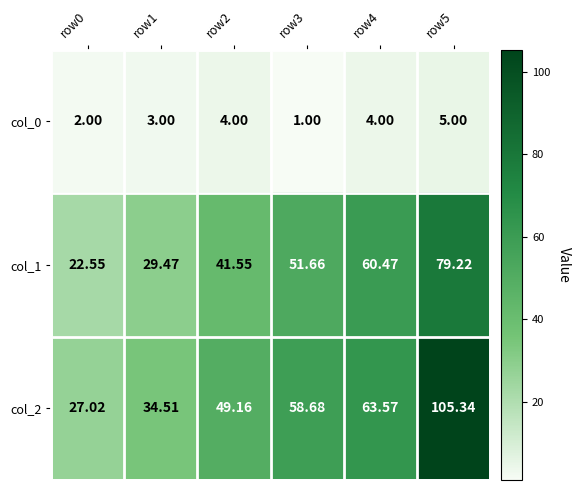

Is the value of col_0 at row0 greater than the value of col_1 at row5?

No